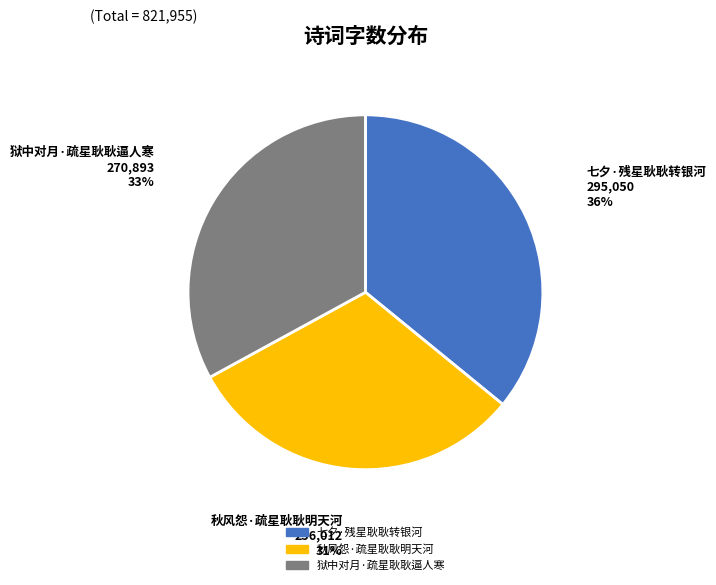

Is the sum of 狱中对月·疏星耿耿逼人寒 and 秋风怨·疏星耿耿明天河 greater than half?

Yes